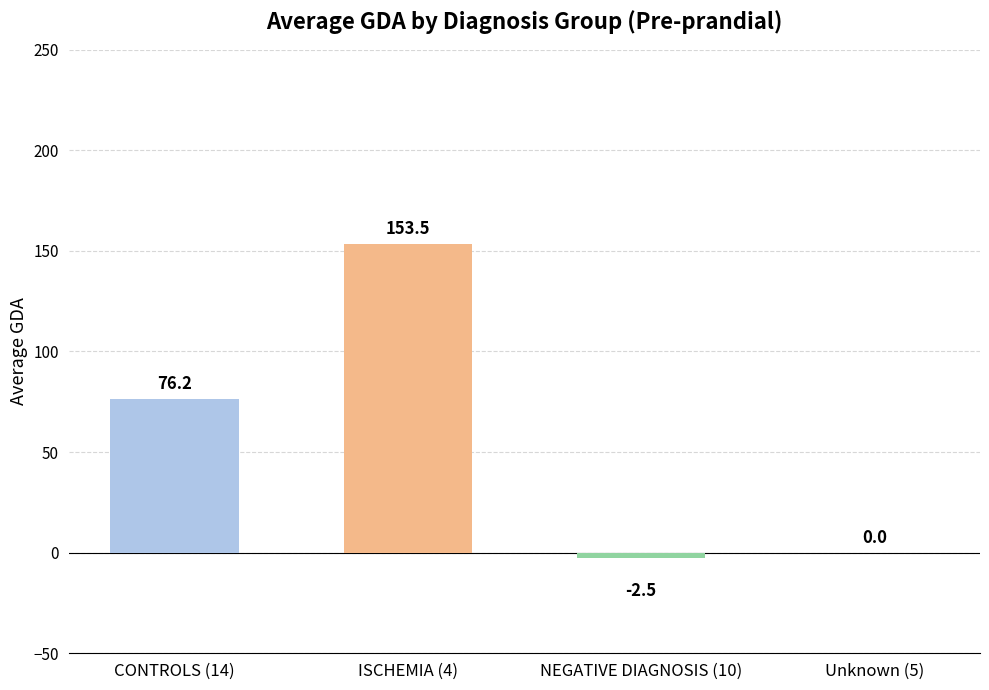

Between CONTROLS (14) and Unknown (5), which is larger?

CONTROLS (14)